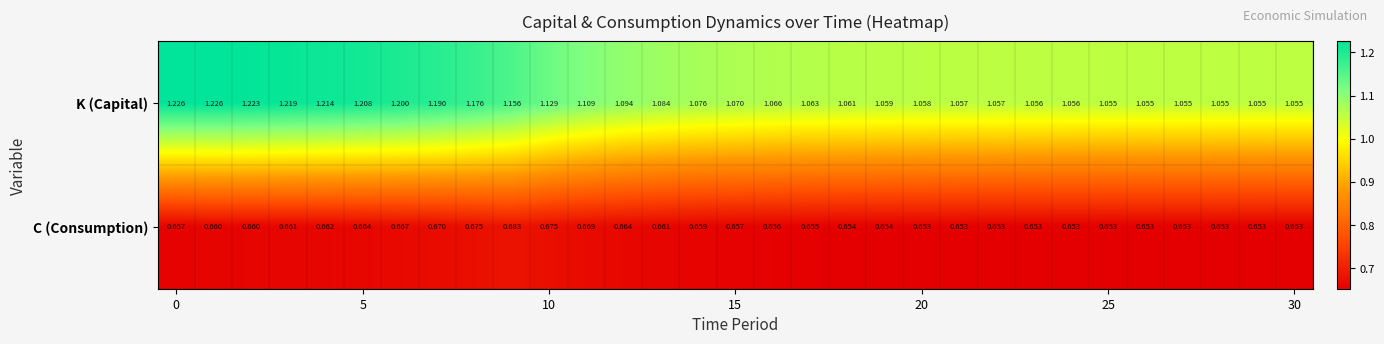

List the series in order of their peak value, highest first.

K (Capital), C (Consumption)